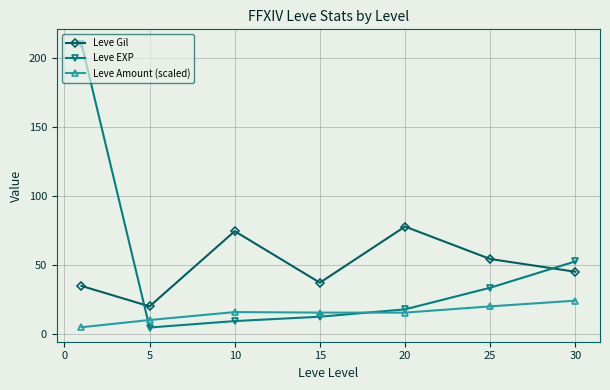

What is the value of the Leve EXP point at the 7th from the left?

52.8